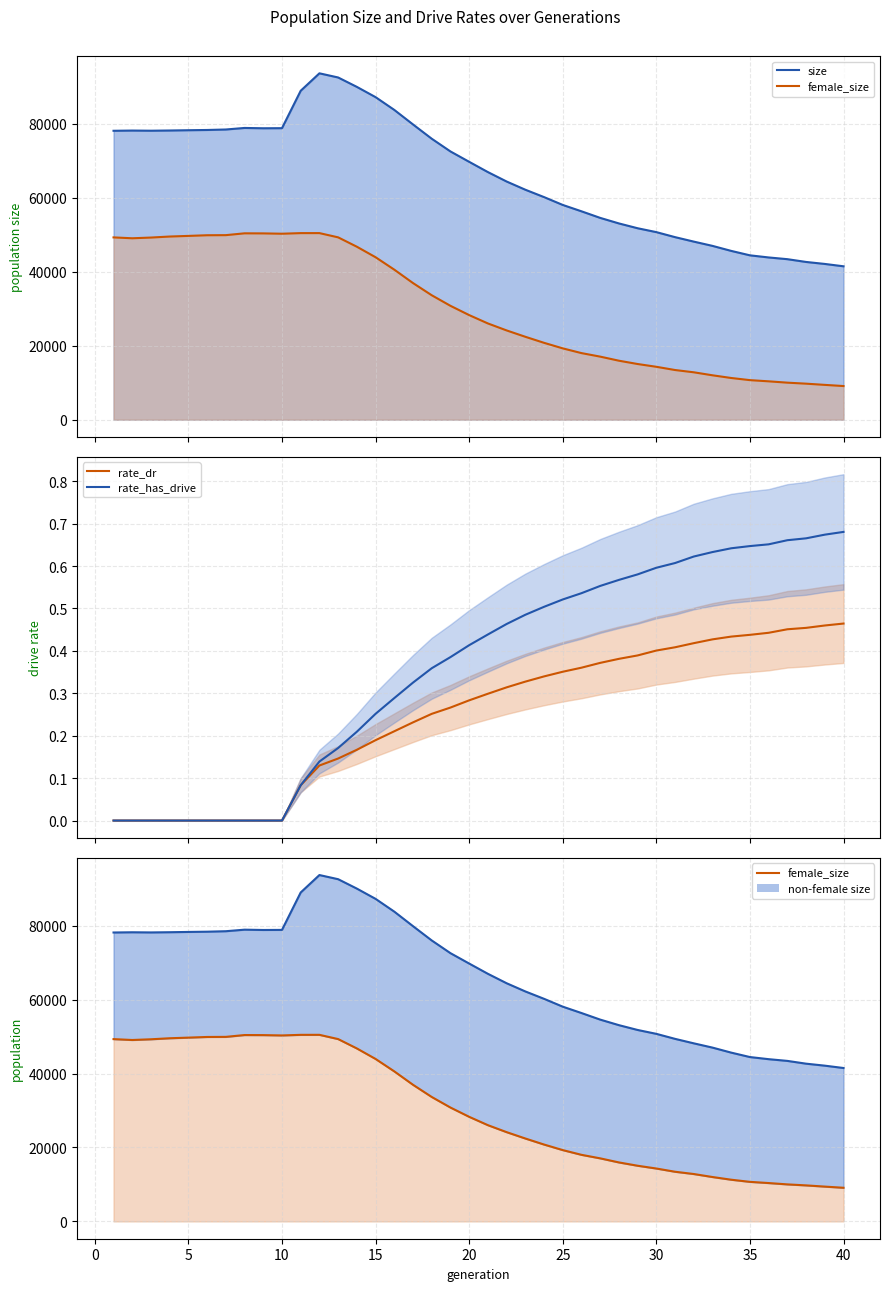

What is the greatest value displayed?

93687.0